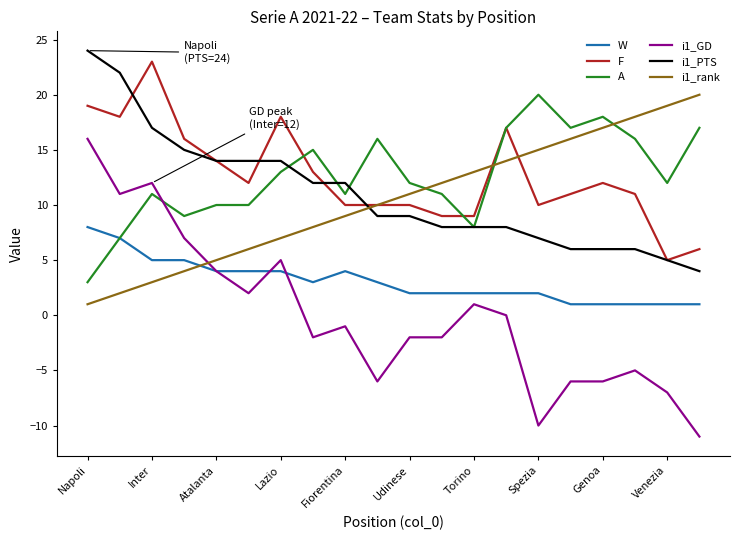

How many series are shown in this chart?

6